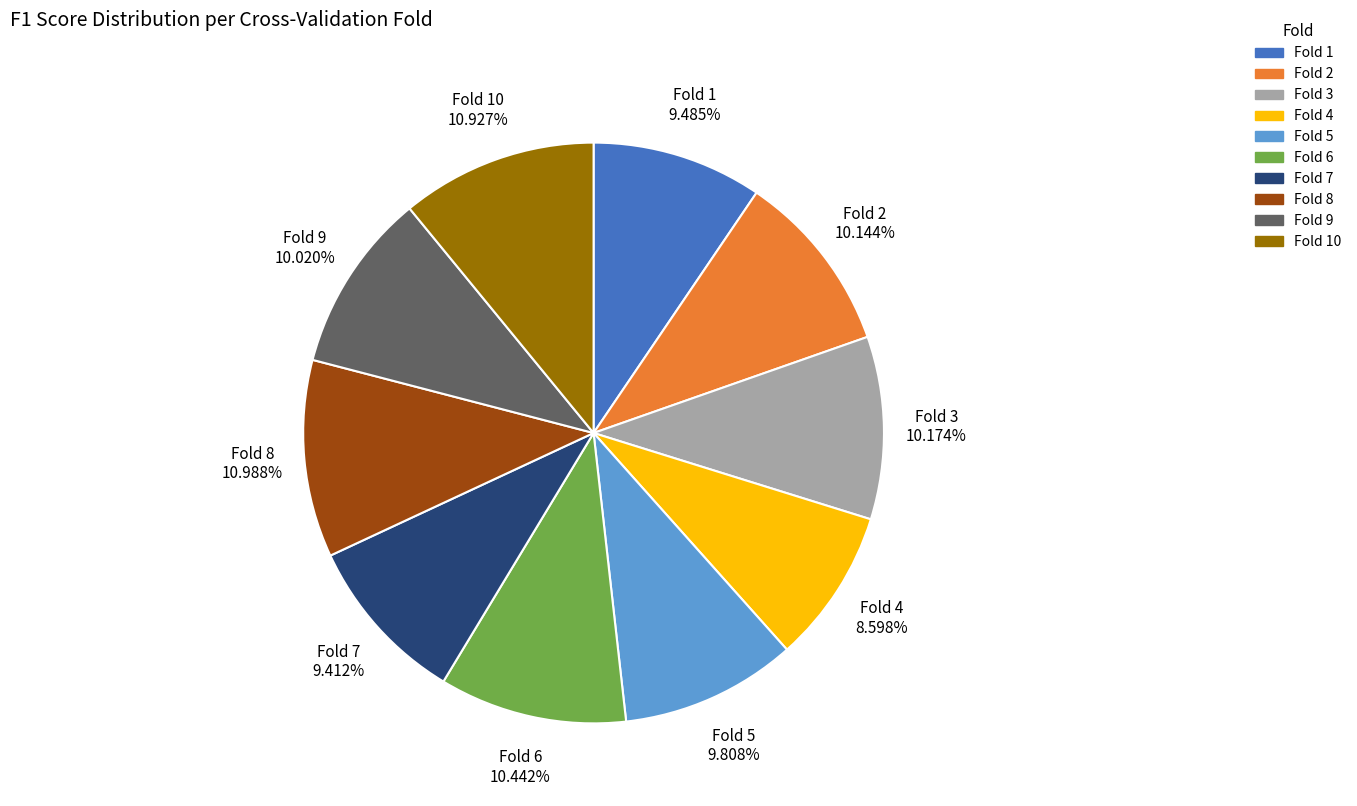

Is there any slice that represents more than half of the pie?

No